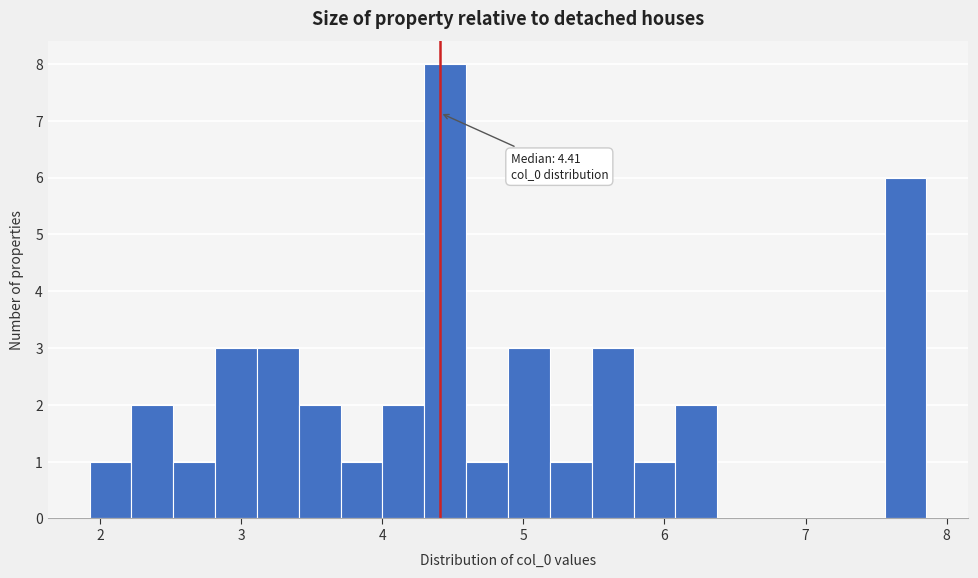

Around what value on the x-axis is the tallest bar? Give the approximate position of its centre, as read against the axis.

4.4